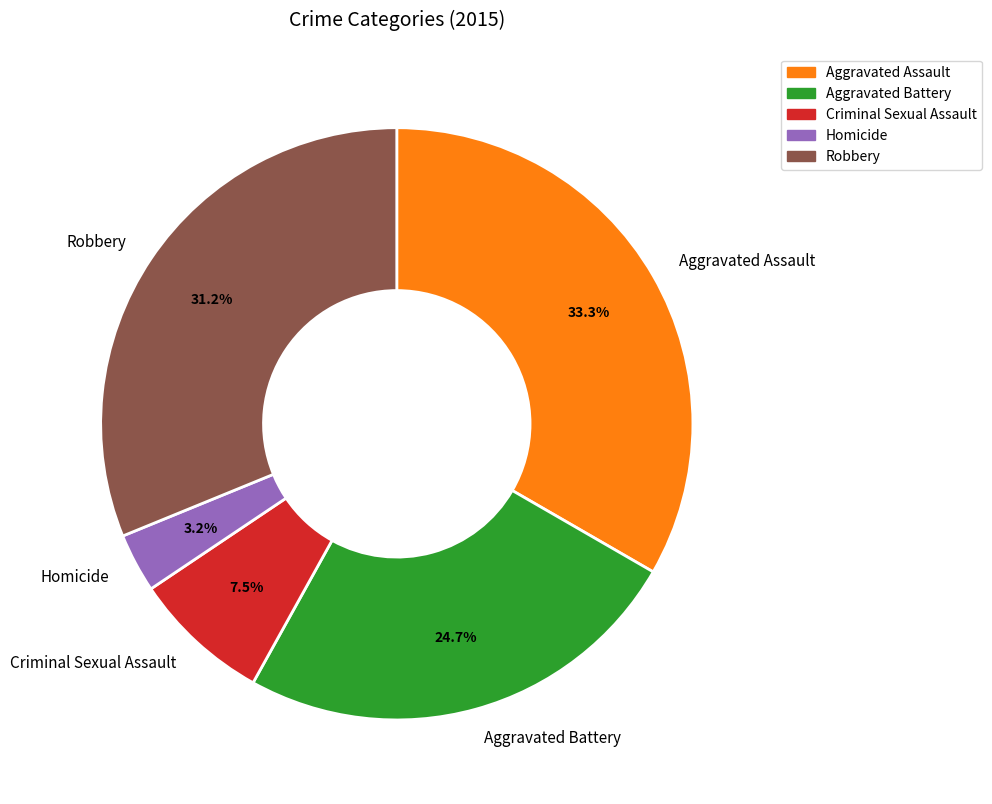

Is it true that Robbery is 23% of the pie?

False